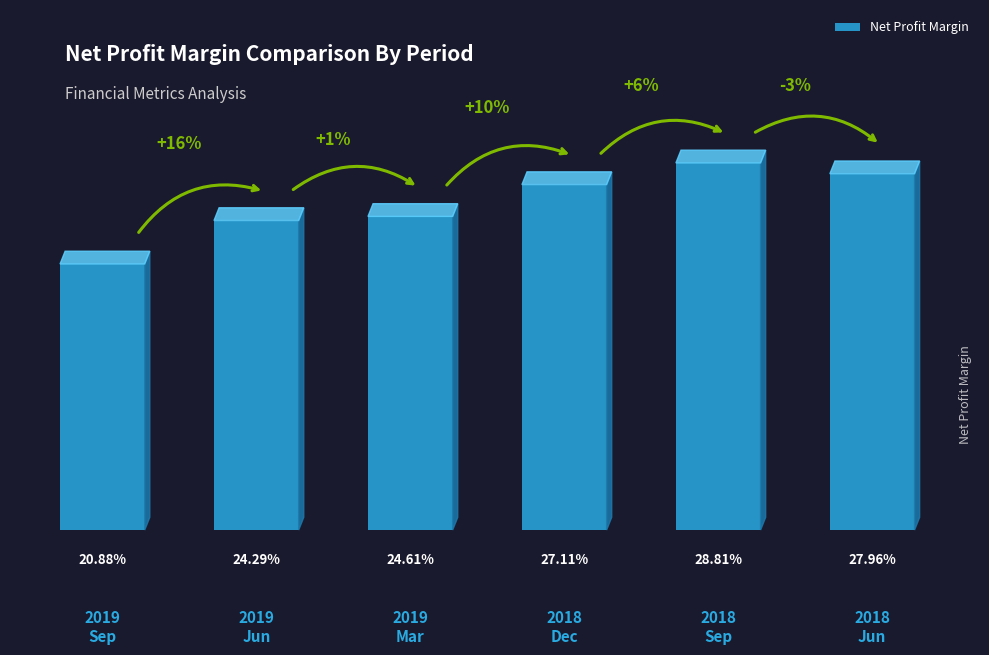

The value at 2019
Sep is 0.2. True or false?

True